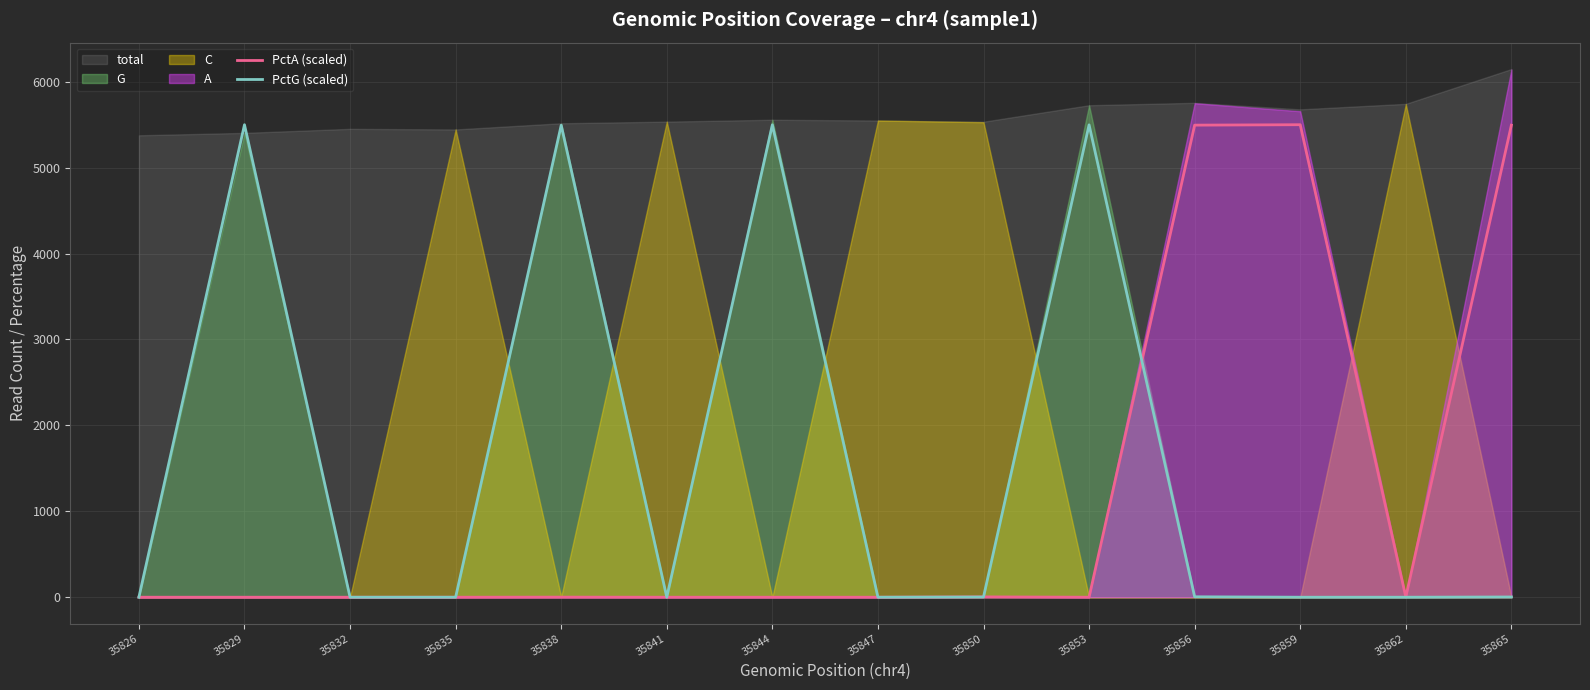

How many positive values does the PctA (scaled) series have?

6